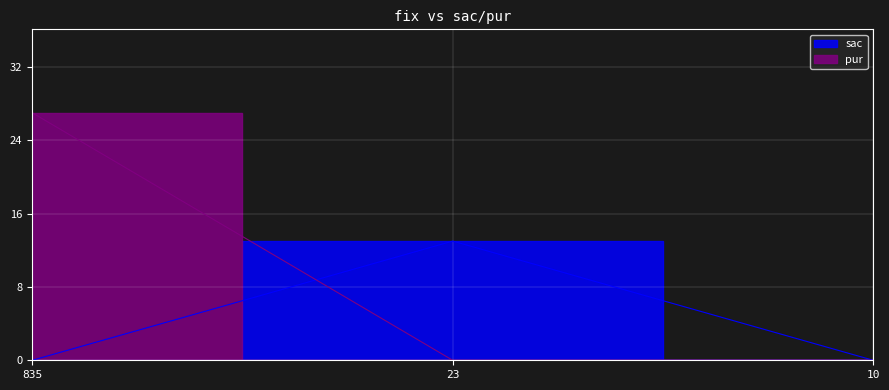

What is the maximum value shown in the chart?

27